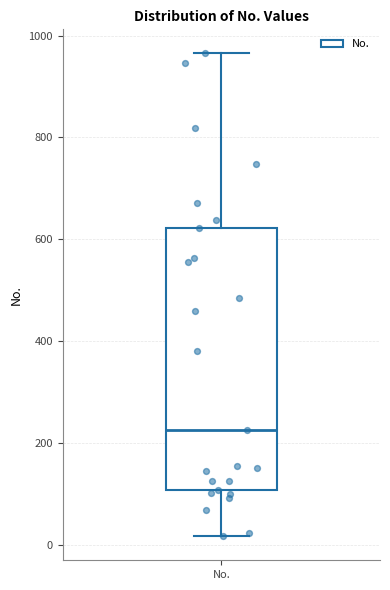

Transcribe this box plot: give where the median line is, the range the box spans, and where the two whiskers end, as read against the y-axis. The values are not printed on the chart, so give them approximately, as read against the axis.

median 220, box 100 to 620, whiskers 20 to 960